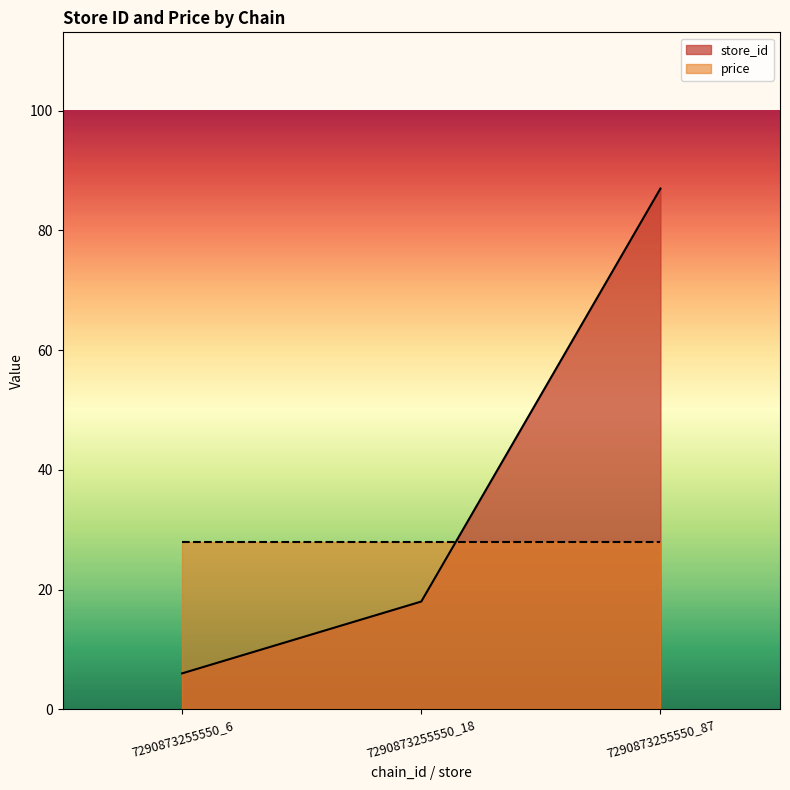

What is the average value?

37